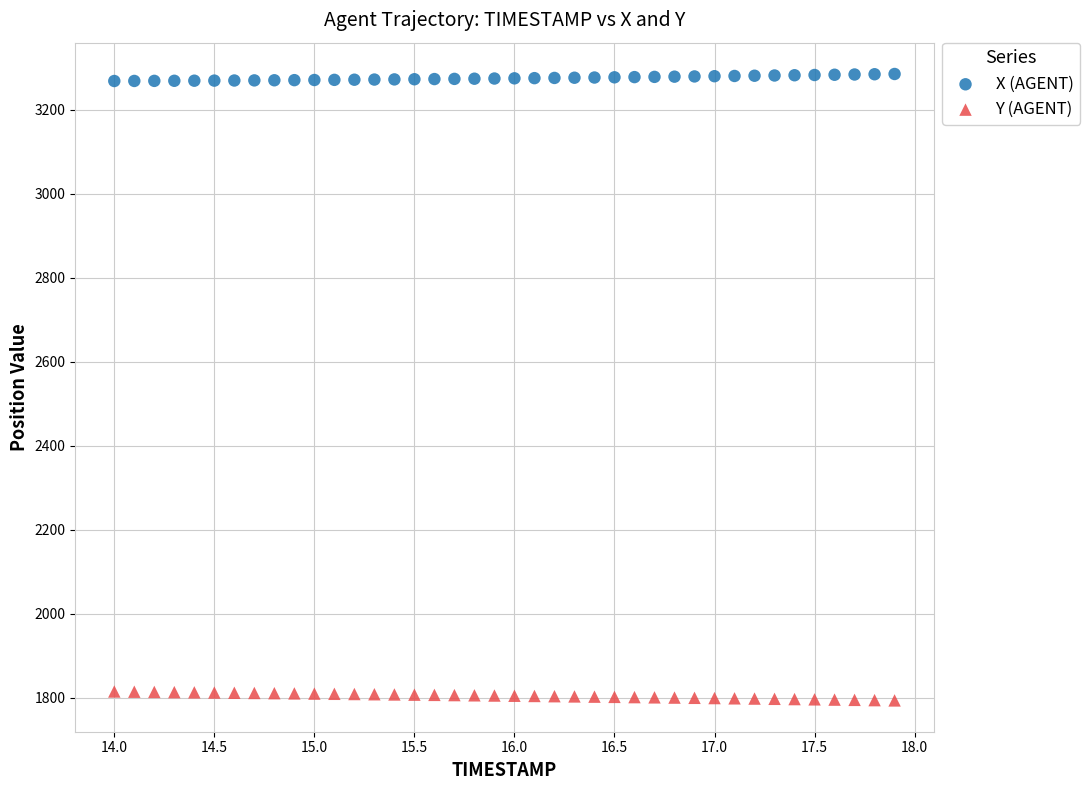

Which series contains the lowest Y value?

Y (AGENT)